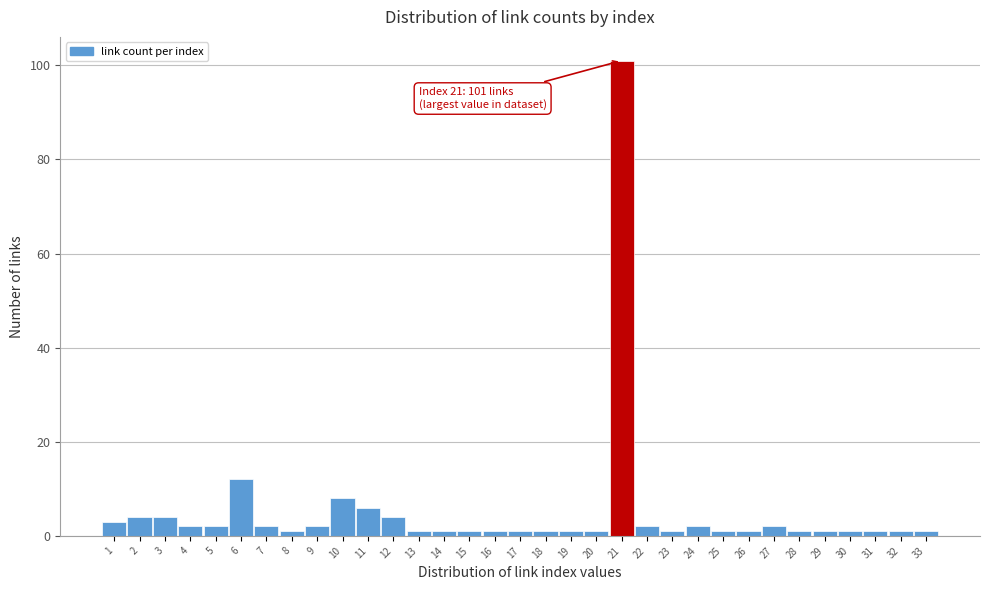

Which label corresponds to the largest value in the chart?

21